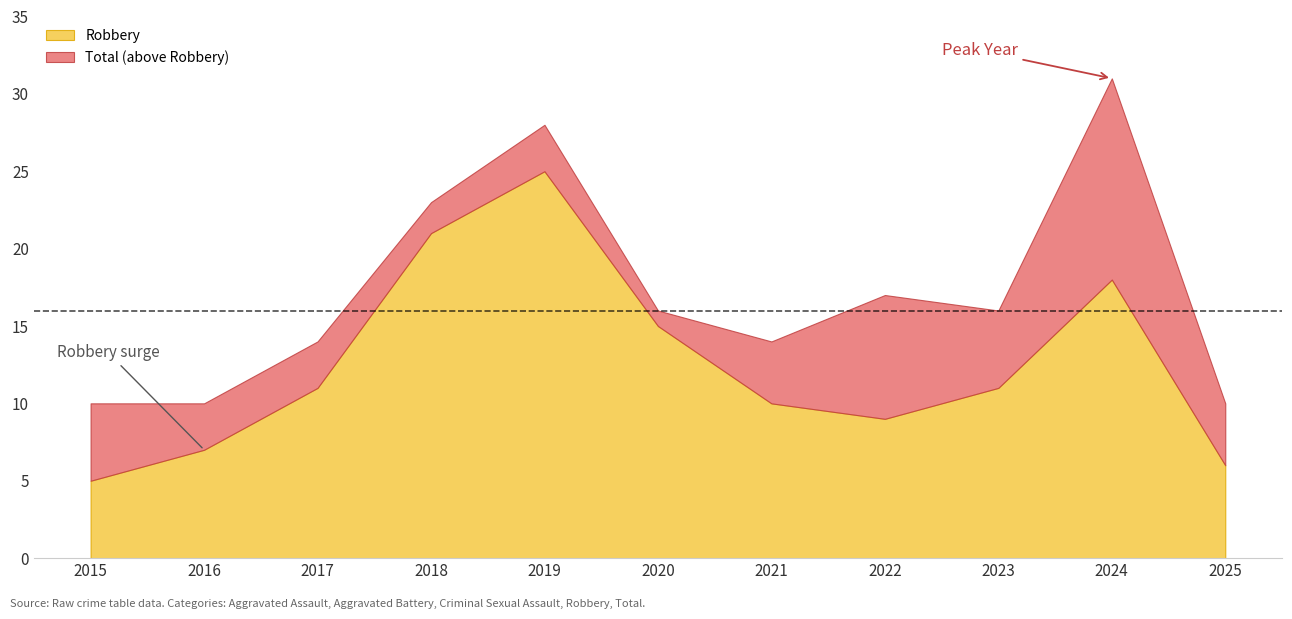

Reading right to left, transcribe all the data shown in this chart.

Aggravated Assault: 2025=0	2024=5	2023=1	2022=4	2021=1	2020=0	2019=2	2018=0	2017=1	2016=3	2015=0
Aggravated Battery: 2025=4	2024=5	2023=4	2022=4	2021=1	2020=1	2019=1	2018=2	2017=2	2016=0	2015=4
Criminal Sexual Assault: 2025=0	2024=3	2023=0	2022=0	2021=2	2020=0	2019=0	2018=0	2017=0	2016=0	2015=1
Robbery: 2025=6	2024=18	2023=11	2022=9	2021=10	2020=15	2019=25	2018=21	2017=11	2016=7	2015=5
Total: 2025=10	2024=31	2023=16	2022=17	2021=14	2020=16	2019=28	2018=23	2017=14	2016=10	2015=10